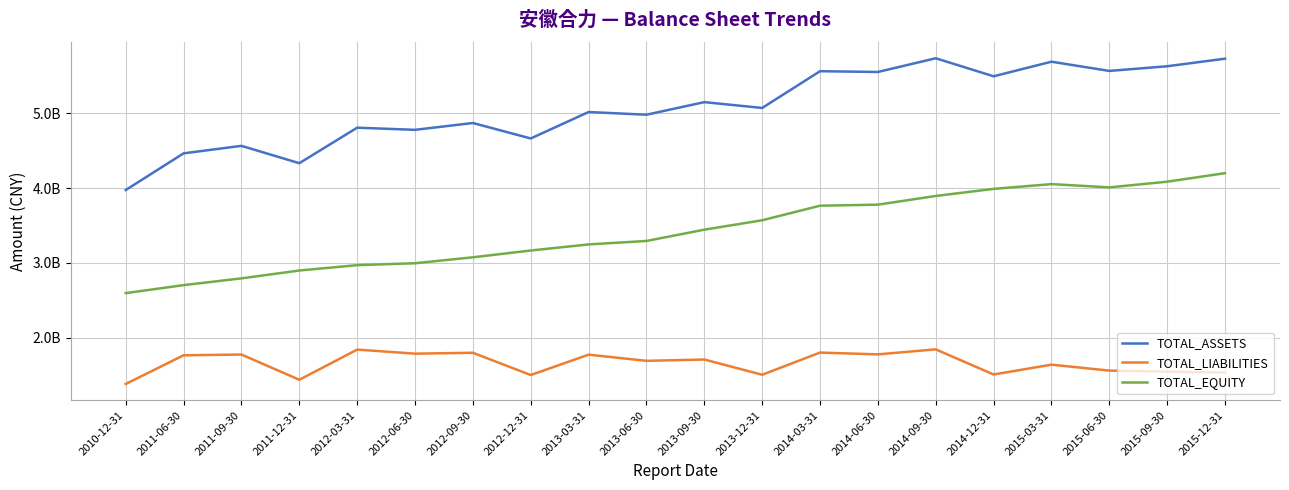

How many data points in TOTAL_EQUITY are less than 3443952888?

10